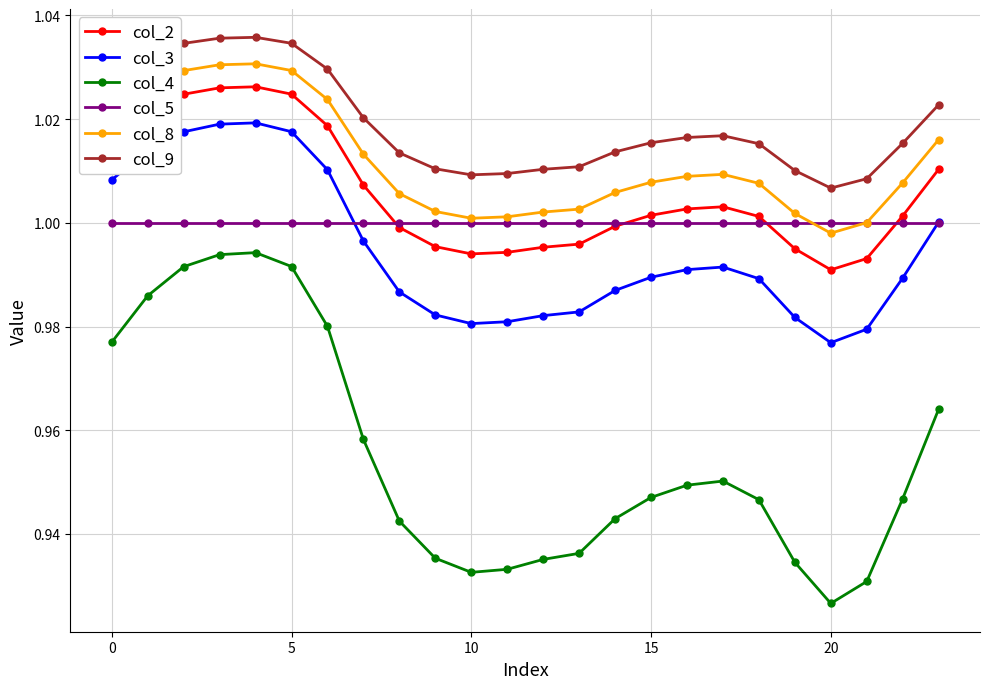

Which series has the widest spread of values?

col_4